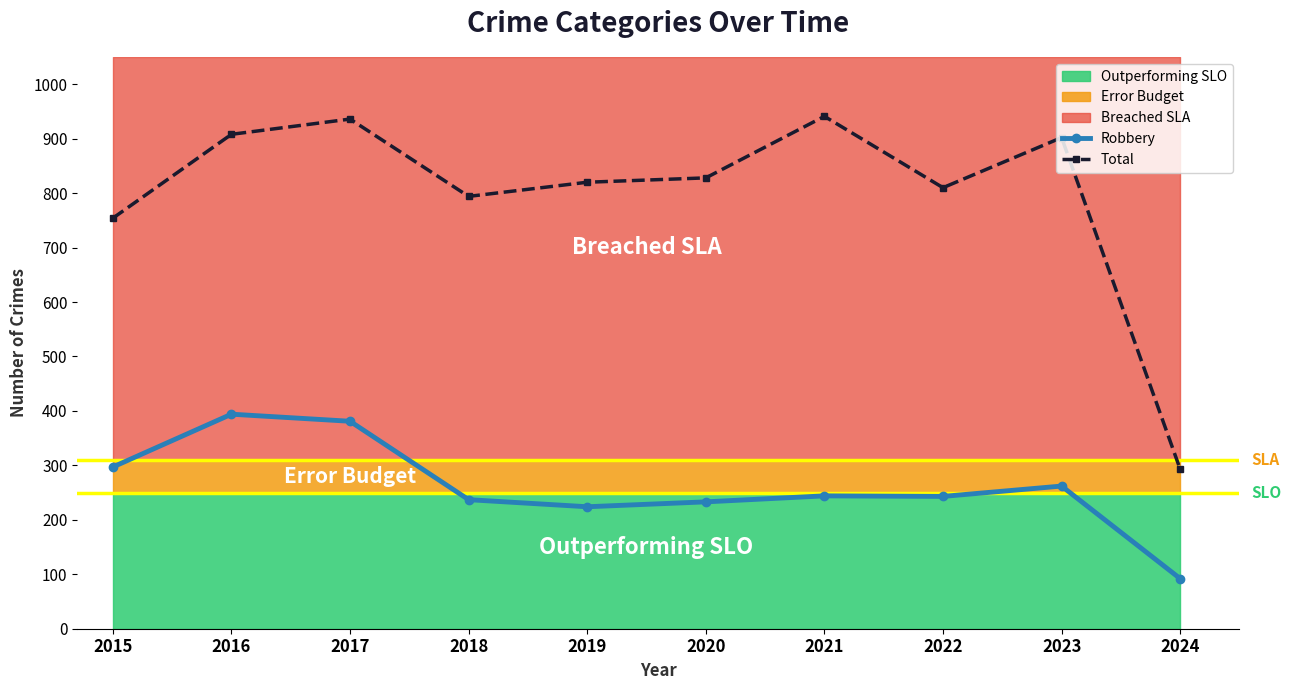

Which series has the widest spread of values?

Total